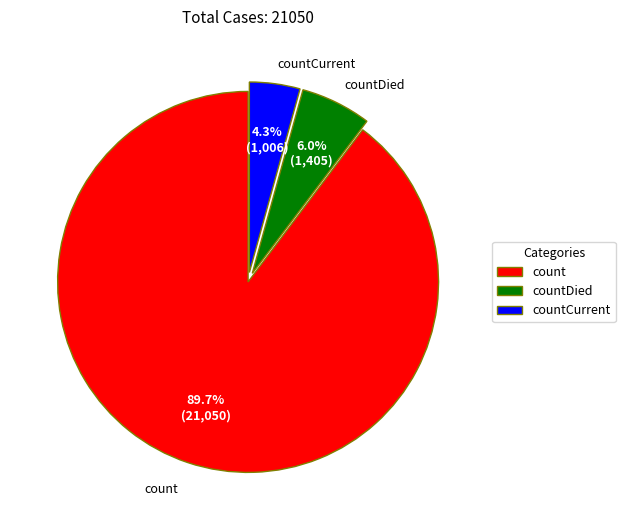

Is there a majority slice in this chart?

Yes